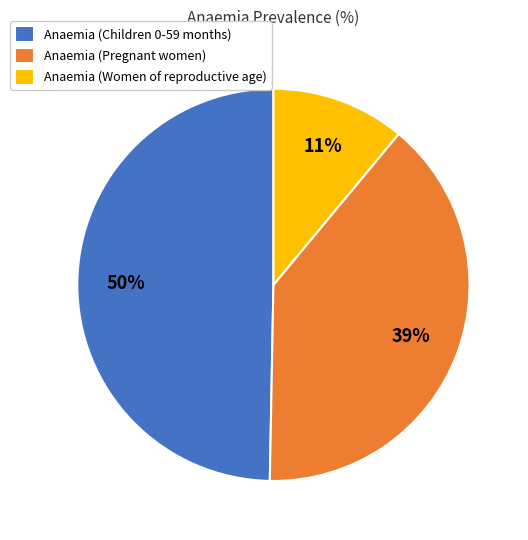

Which has a higher value, Anaemia (Women of reproductive age) or Anaemia (Children 0-59 months)?

Anaemia (Children 0-59 months)